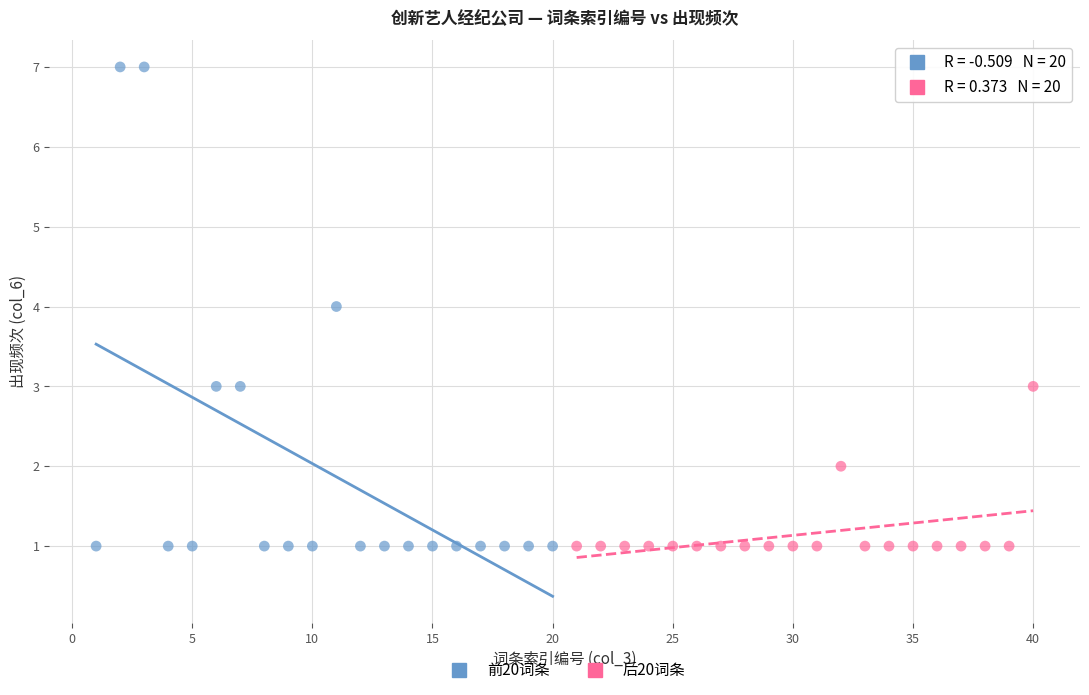

What are all the series names shown in the legend?

前20词条, 后20词条